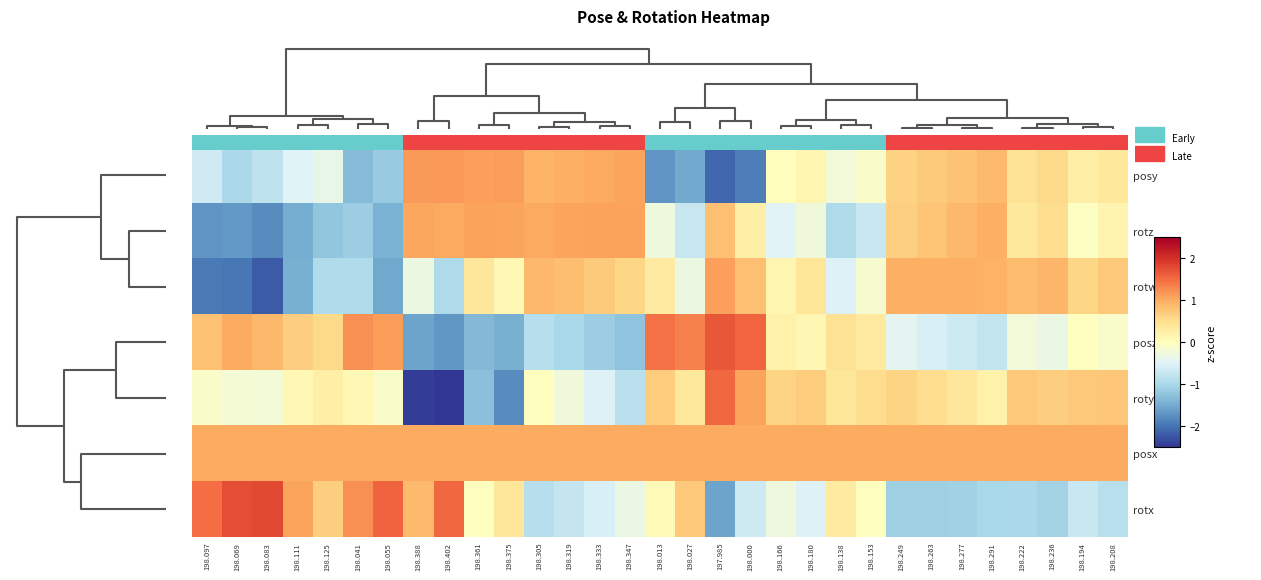

Reading left to right, extract all data points from this chart.

posy: 198.097=-0.7	198.069=-1.0	198.083=-0.8	198.111=-0.5	198.125=-0.4	198.041=-1.3	198.055=-1.2	198.388=1.1	198.402=1.2	198.361=1.1	198.375=1.1	198.305=0.9	198.319=1.0	198.333=1.0	198.347=1.1	198.013=-1.7	198.027=-1.5	197.985=-2.1	198.000=-1.9	198.166=0.0	198.180=0.1	198.138=-0.2	198.153=-0.1	198.249=0.6	198.263=0.7	198.277=0.8	198.291=0.9	198.222=0.5	198.236=0.6	198.194=0.3	198.208=0.4
rotz: 198.097=-1.7	198.069=-1.7	198.083=-1.8	198.111=-1.5	198.125=-1.2	198.041=-1.1	198.055=-1.4	198.388=1.0	198.402=1.0	198.361=1.1	198.375=1.1	198.305=1.0	198.319=1.1	198.333=1.1	198.347=1.1	198.013=-0.3	198.027=-0.7	197.985=0.8	198.000=0.2	198.166=-0.5	198.180=-0.2	198.138=-1.0	198.153=-0.7	198.249=0.7	198.263=0.8	198.277=0.9	198.291=1.0	198.222=0.4	198.236=0.5	198.194=-0.0	198.208=0.2
rotw: 198.097=-2.0	198.069=-2.0	198.083=-2.2	198.111=-1.4	198.125=-1.0	198.041=-1.0	198.055=-1.5	198.388=-0.3	198.402=-1.0	198.361=0.4	198.375=0.1	198.305=0.9	198.319=0.8	198.333=0.7	198.347=0.6	198.013=0.3	198.027=-0.3	197.985=1.1	198.000=0.8	198.166=0.2	198.180=0.4	198.138=-0.5	198.153=-0.1	198.249=1.0	198.263=1.0	198.277=1.0	198.291=0.9	198.222=0.8	198.236=0.9	198.194=0.6	198.208=0.7
posz: 198.097=0.8	198.069=1.0	198.083=0.9	198.111=0.7	198.125=0.6	198.041=1.2	198.055=1.1	198.388=-1.6	198.402=-1.7	198.361=-1.4	198.375=-1.5	198.305=-0.9	198.319=-1.0	198.333=-1.1	198.347=-1.2	198.013=1.4	198.027=1.3	197.985=1.7	198.000=1.6	198.166=0.2	198.180=0.1	198.138=0.5	198.153=0.3	198.249=-0.4	198.263=-0.6	198.277=-0.7	198.291=-0.8	198.222=-0.2	198.236=-0.3	198.194=0.0	198.208=-0.1
roty: 198.097=-0.1	198.069=-0.2	198.083=-0.2	198.111=0.1	198.125=0.3	198.041=0.1	198.055=-0.1	198.388=-2.4	198.402=-3.3	198.361=-1.3	198.375=-1.8	198.305=0.0	198.319=-0.2	198.333=-0.5	198.347=-0.9	198.013=0.7	198.027=0.4	197.985=1.5	198.000=1.1	198.166=0.6	198.180=0.7	198.138=0.4	198.153=0.5	198.249=0.6	198.263=0.5	198.277=0.4	198.291=0.2	198.222=0.7	198.236=0.7	198.194=0.7	198.208=0.7
posx: 198.097=1.0	198.069=1.0	198.083=1.0	198.111=1.0	198.125=1.0	198.041=1.0	198.055=1.0	198.388=1.0	198.402=1.0	198.361=1.0	198.375=1.0	198.305=1.0	198.319=1.0	198.333=1.0	198.347=1.0	198.013=1.0	198.027=1.0	197.985=1.0	198.000=1.0	198.166=1.0	198.180=1.0	198.138=1.0	198.153=1.0	198.249=1.0	198.263=1.0	198.277=1.0	198.291=1.0	198.222=1.0	198.236=1.0	198.194=1.0	198.208=1.0
rotx: 198.097=1.5	198.069=1.8	198.083=1.8	198.111=1.1	198.125=0.7	198.041=1.2	198.055=1.6	198.388=0.9	198.402=1.5	198.361=0.0	198.375=0.4	198.305=-0.9	198.319=-0.7	198.333=-0.6	198.347=-0.3	198.013=0.1	198.027=0.7	197.985=-1.6	198.000=-0.7	198.166=-0.3	198.180=-0.5	198.138=0.3	198.153=0.0	198.249=-1.1	198.263=-1.1	198.277=-1.1	198.291=-1.0	198.222=-1.0	198.236=-1.1	198.194=-0.7	198.208=-0.9